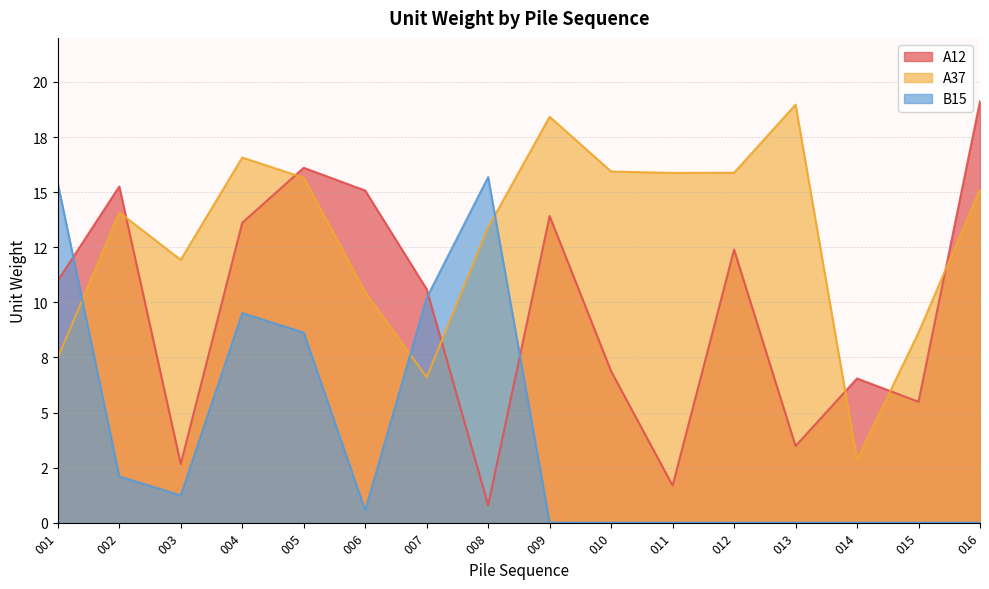

At which category does A12 reach its first local valley?

003